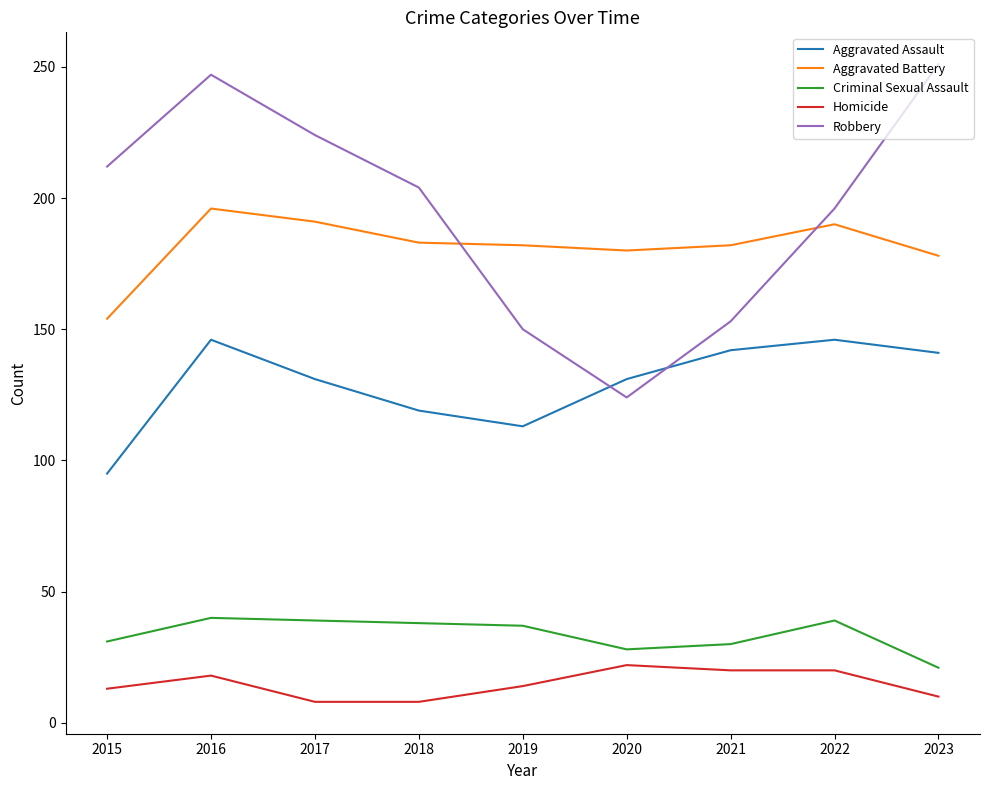

What is the total value across all series at 2020?

485